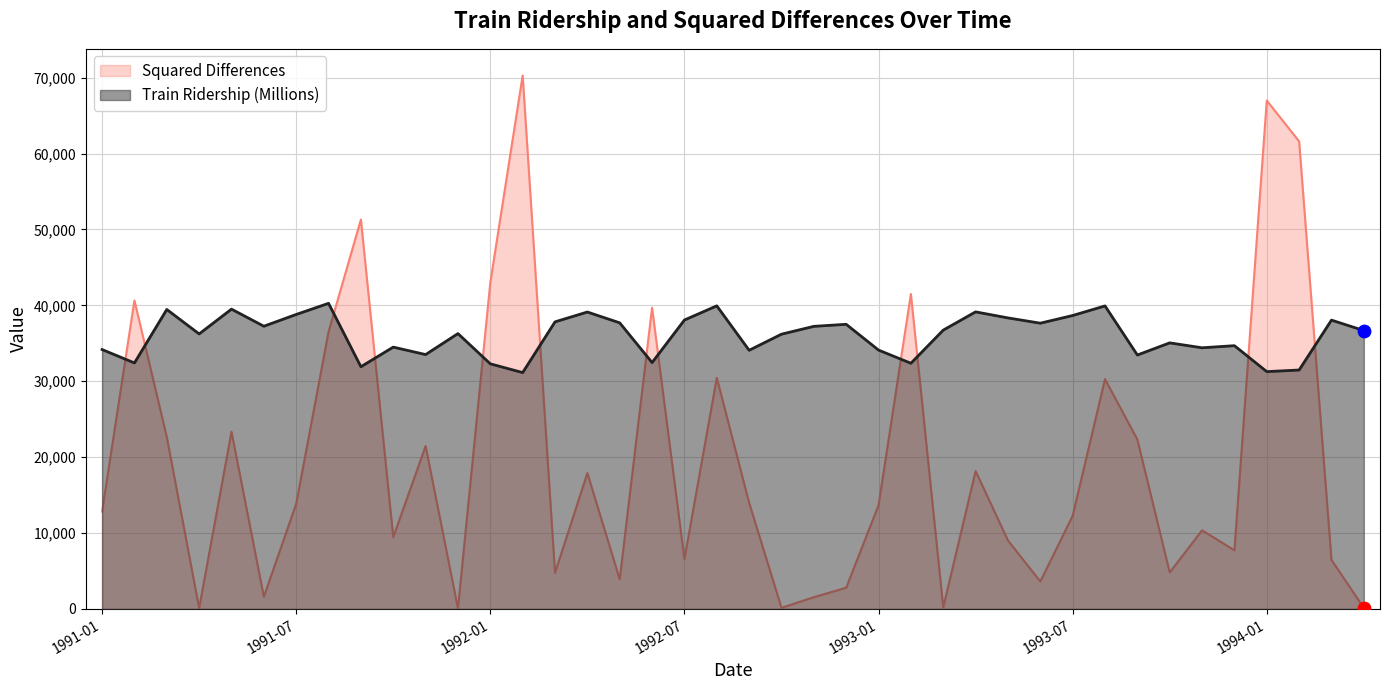

What are all the series names shown in the legend?

Squared Differences, Train Ridership (Millions)